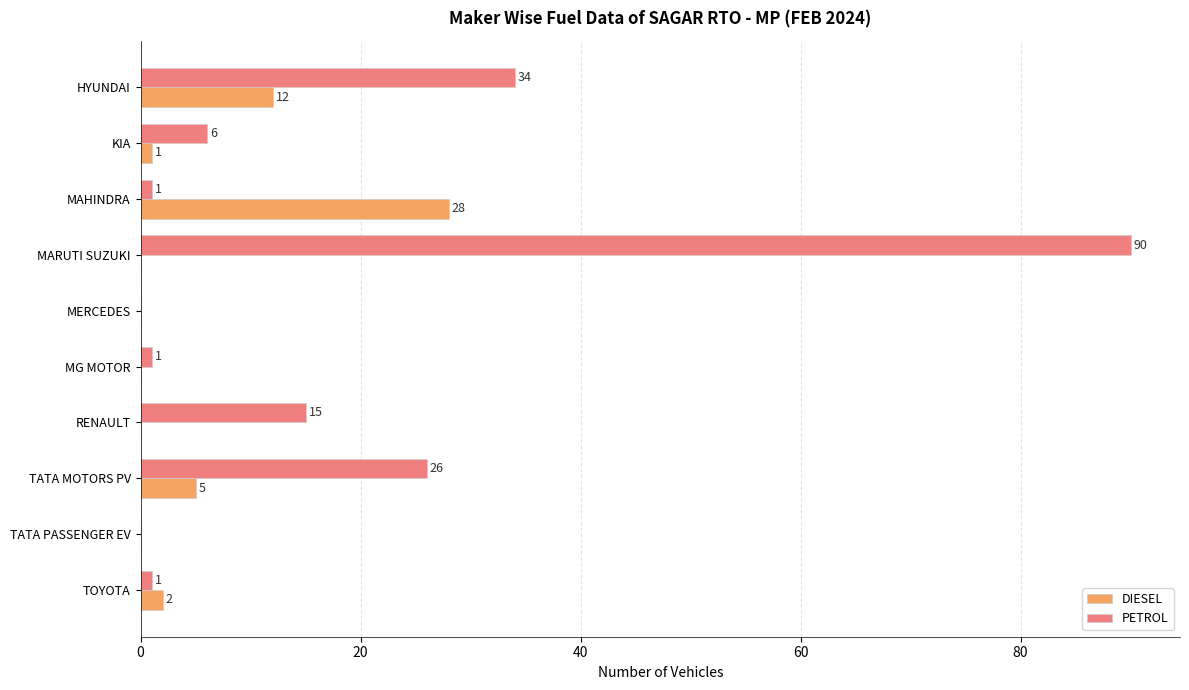

The value of PETROL at TATA MOTORS PV is 46. True or false?

False